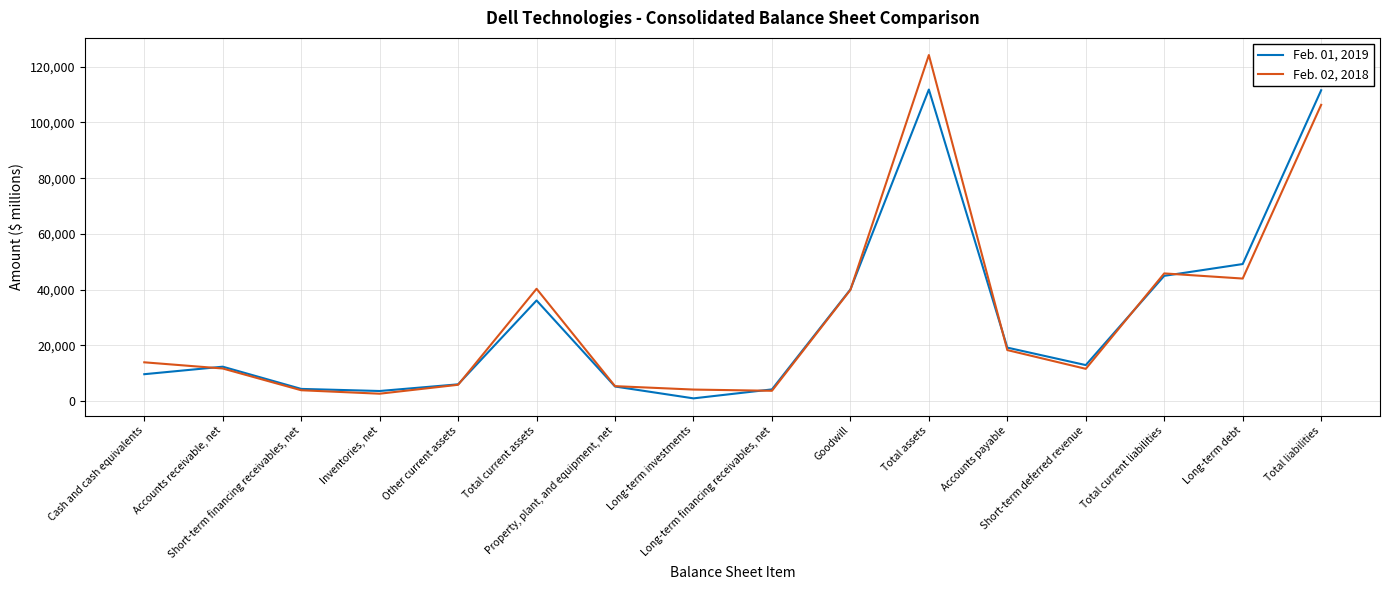

What is the highest value of the Feb. 01, 2019 series?

111820